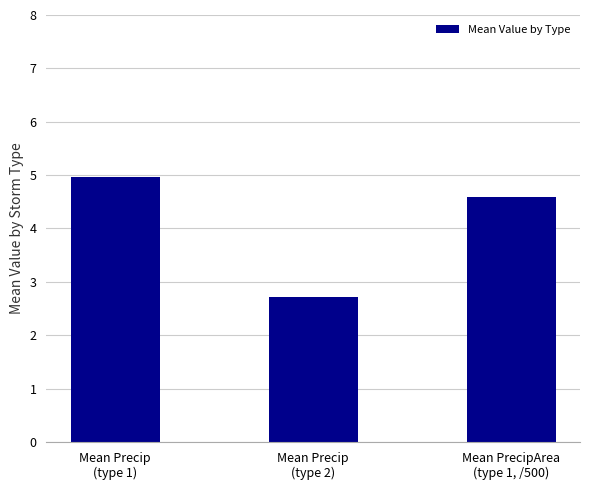

What is the sum of the values at Mean Precip
(type 2) and Mean Precip
(type 1)?

7.7